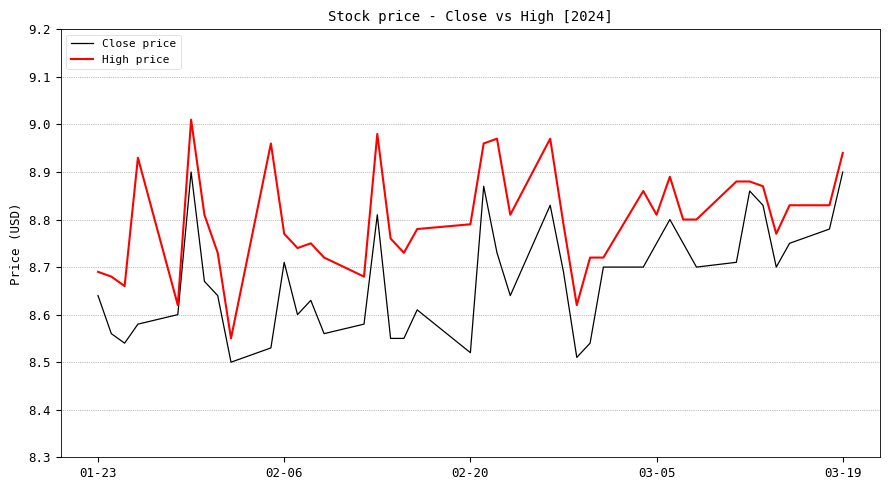

Which series has the largest range (max minus min)?

High price